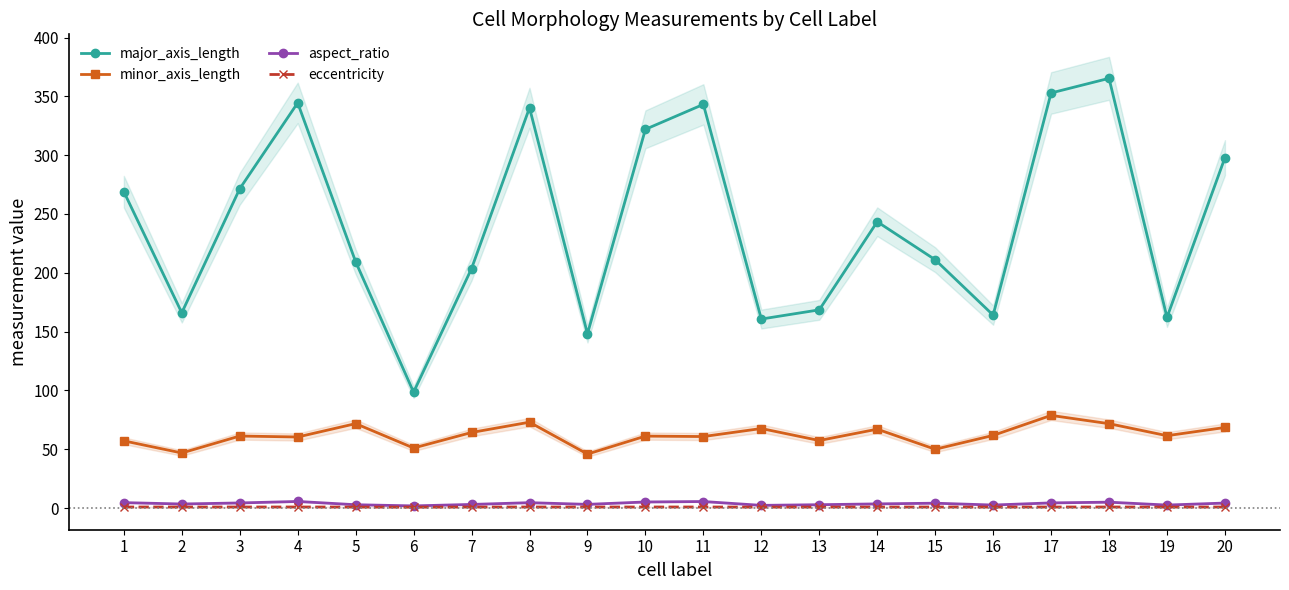

What is the average value of the eccentricity series?

1.0